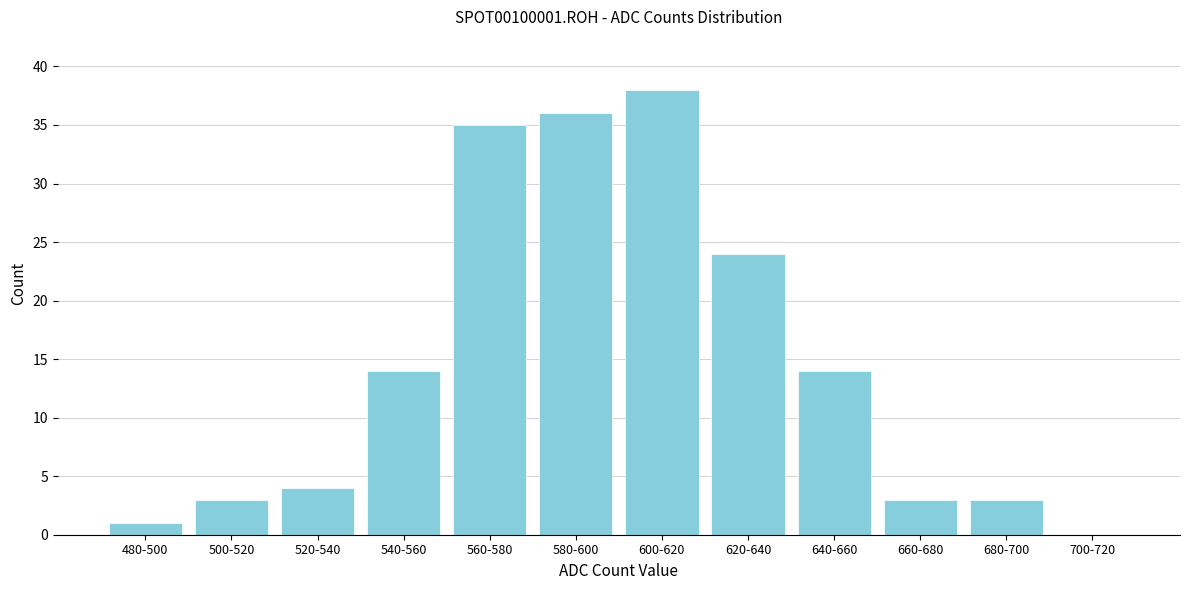

Reading right to left, what are all the values shown in this chart?

700-720=0	680-700=3	660-680=3	640-660=14	620-640=24	600-620=38	580-600=36	560-580=35	540-560=14	520-540=4	500-520=3	480-500=1